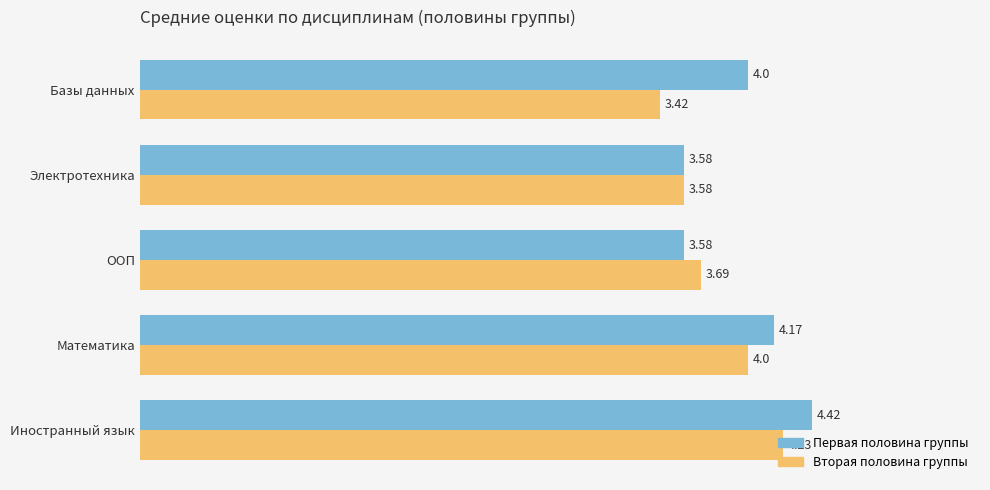

What is the sum of all Первая половина группы values?

19.8